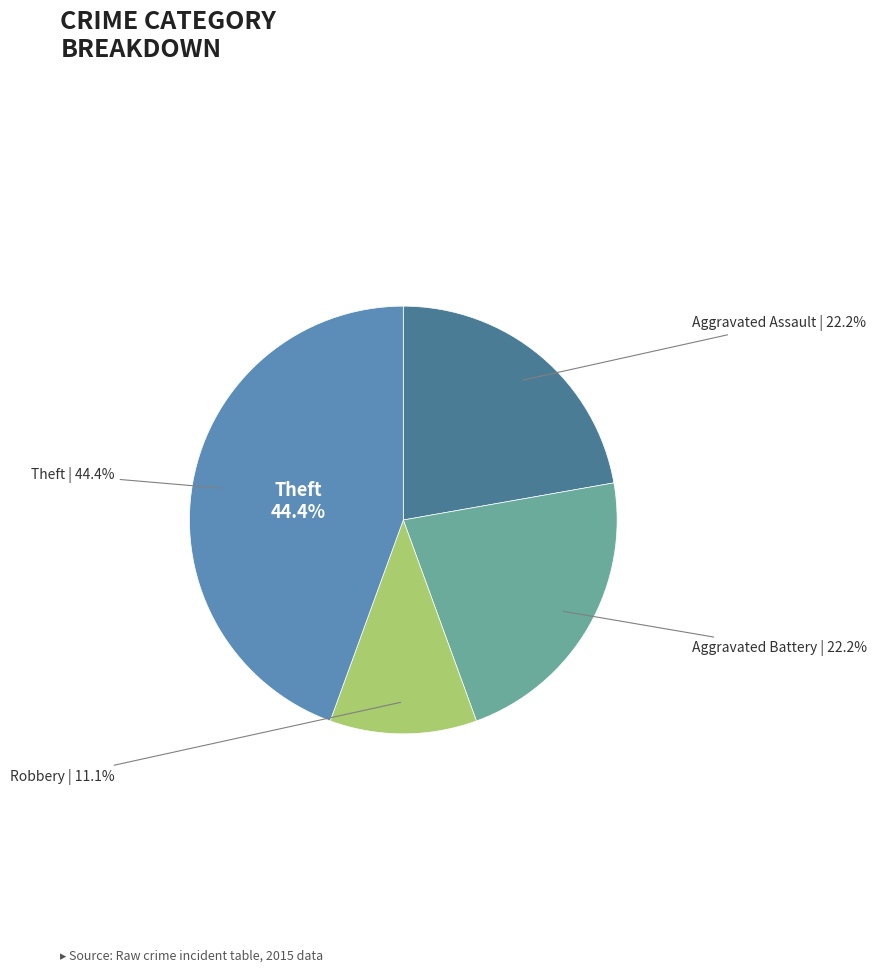

The Theft slice represents 44% of the pie. True or false?

True